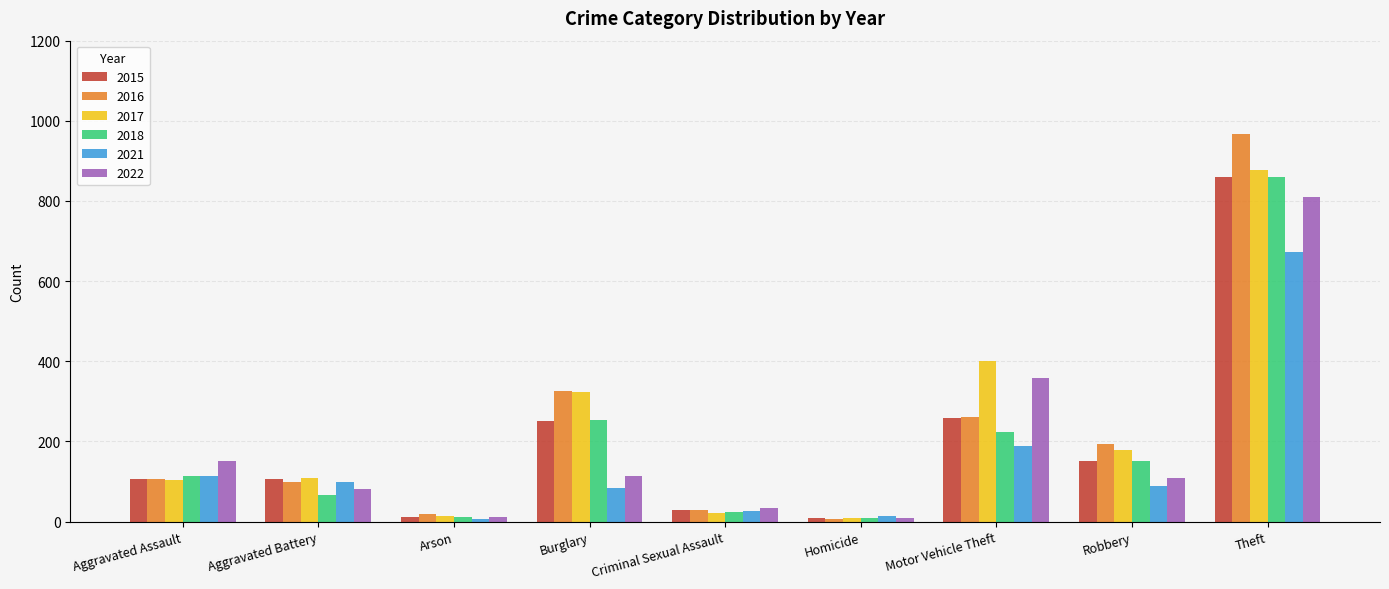

What is the sum of the 2022 values at Arson and Criminal Sexual Assault?

46